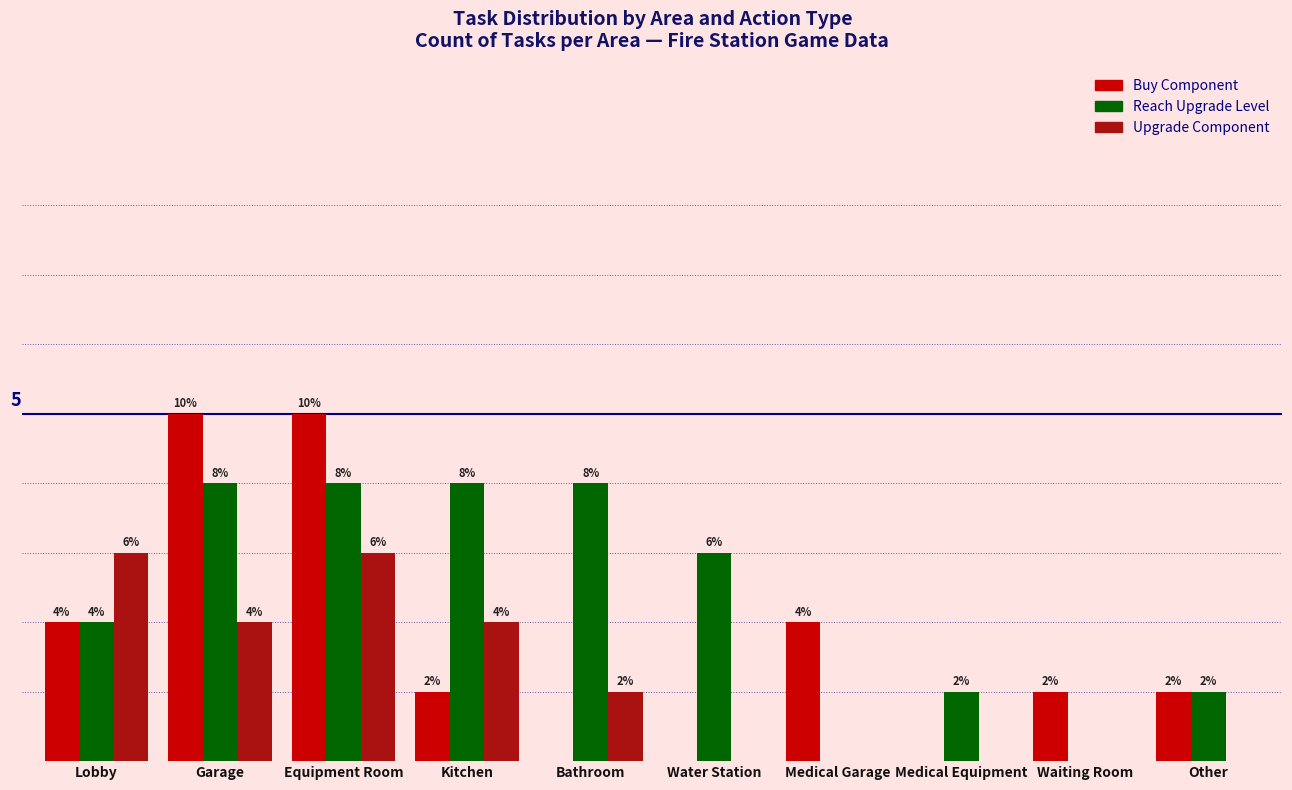

Is the value of Reach Upgrade Level at Other greater than the value of Buy Component at Lobby?

No